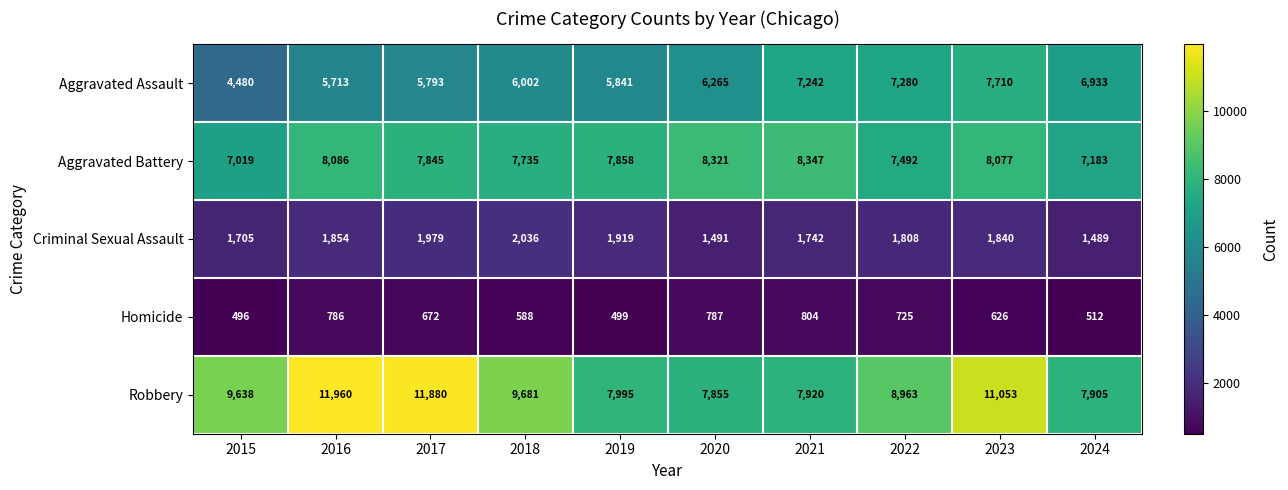

How many values in the Homicide series are below 672?

5